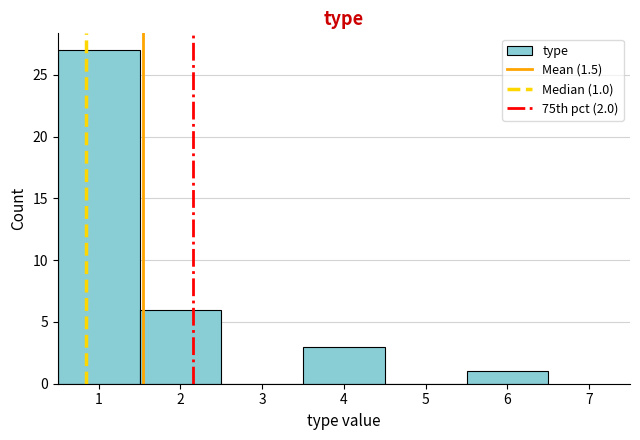

Over which range of the x-axis is the bar tallest?

0.5 to 1.5